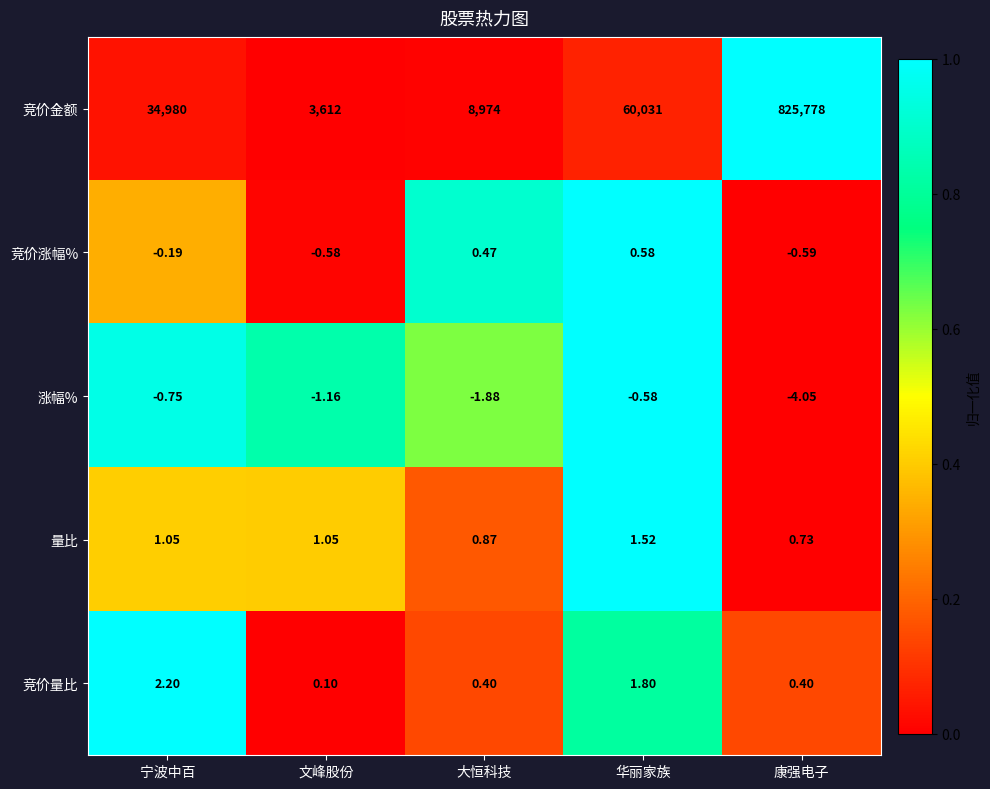

At which category is the sum across all series the highest?

康强电子